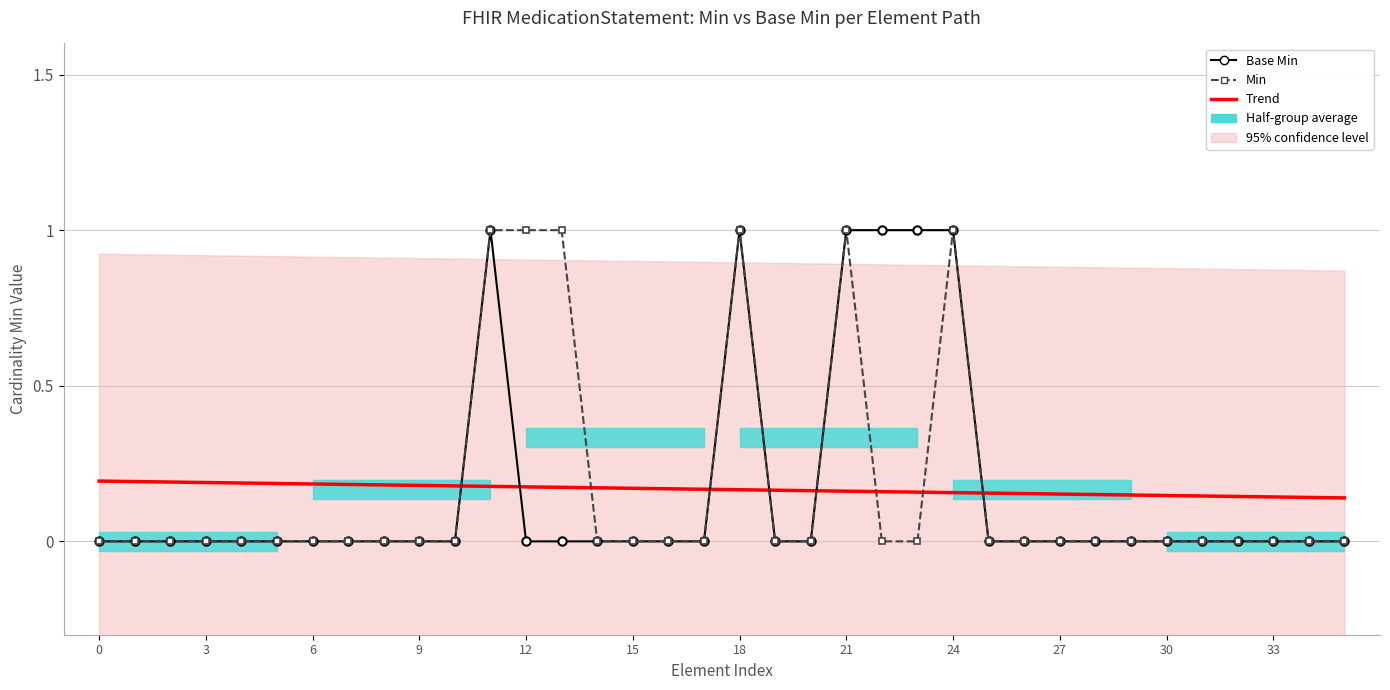

What is the average value of the Base Min series?

0.2